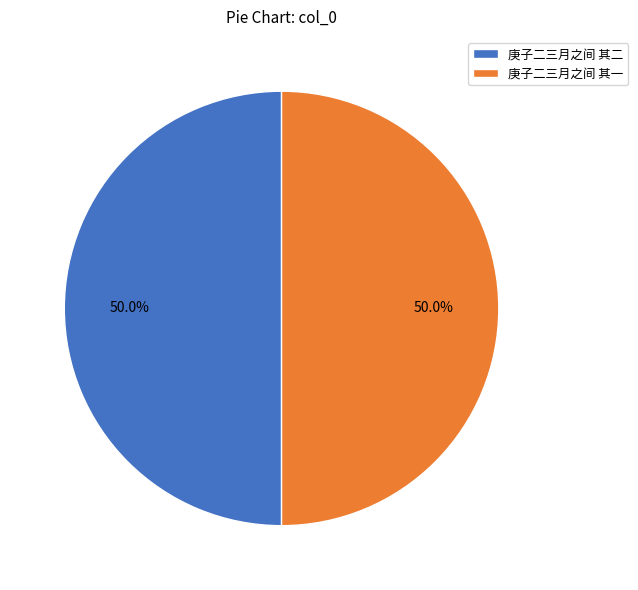

Is it true that 庚子二三月之间 其一 is 50% of the pie?

True